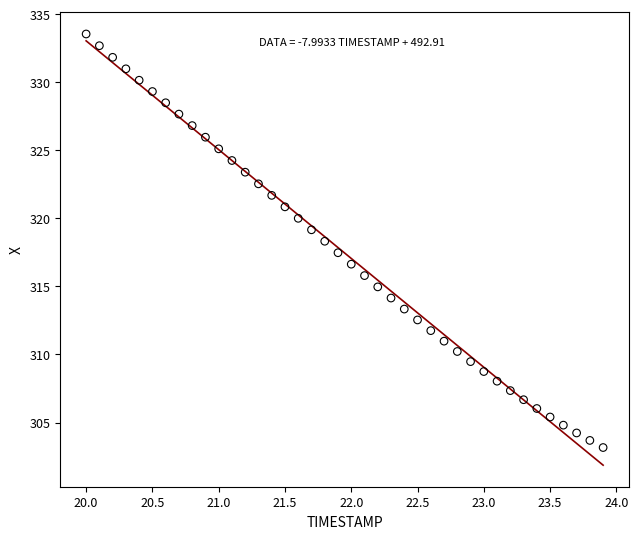

What is the range of X values (max minus min)?

3.9